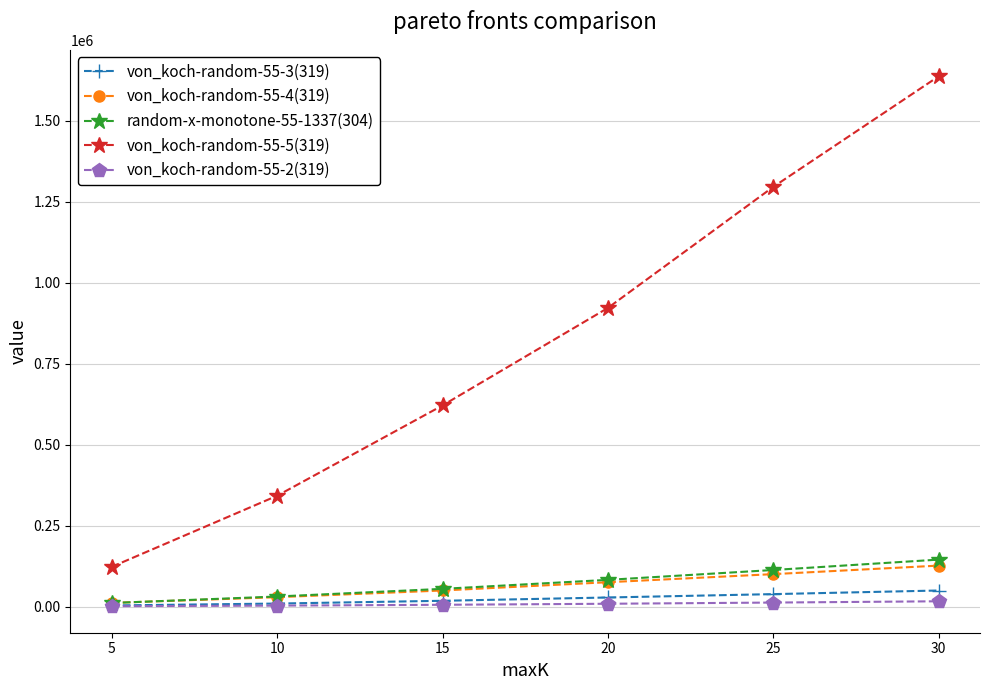

What is the greatest value displayed?

1637768.4